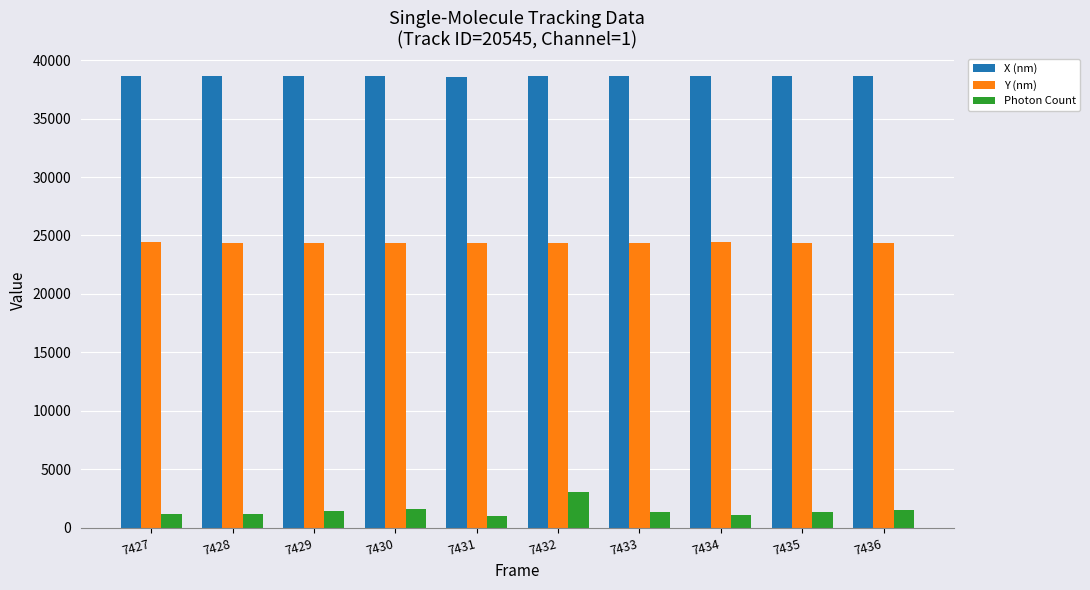

At which label is Photon Count closest to 2062?

7430